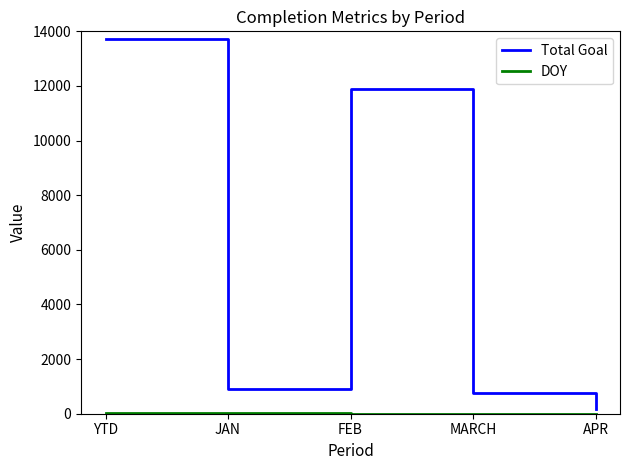

Where is Total Goal nearest to the value 6940?

FEB